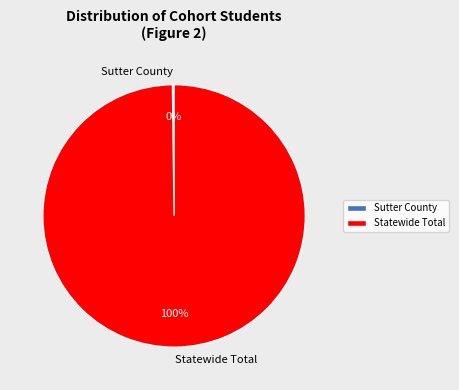

To the nearest percent, what percentage of the pie is Statewide Total?

100%